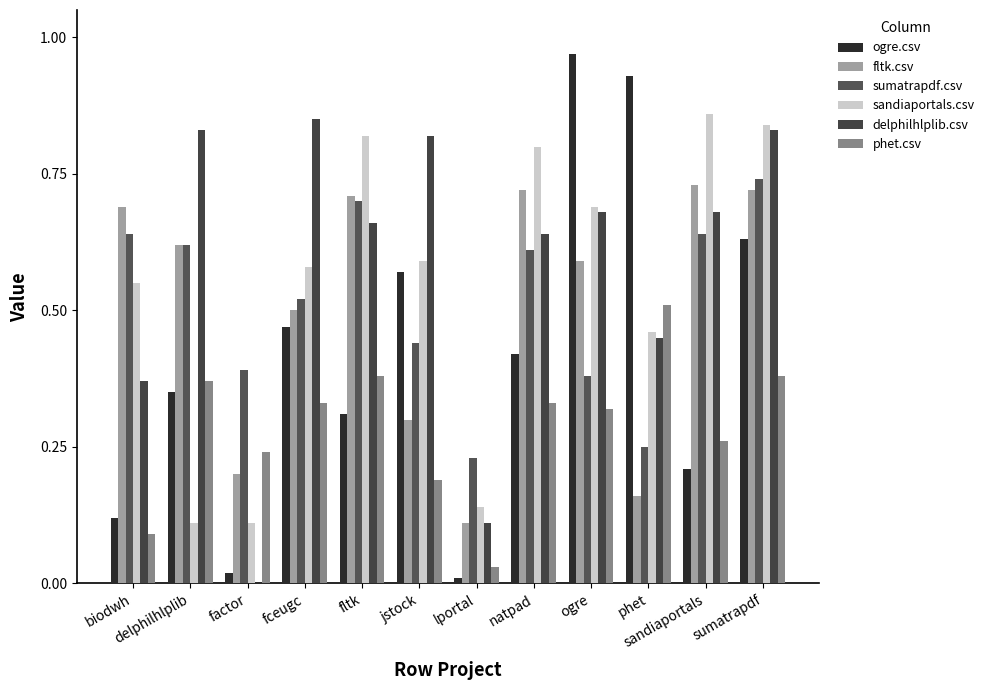

How many categories are shown in the chart?

12